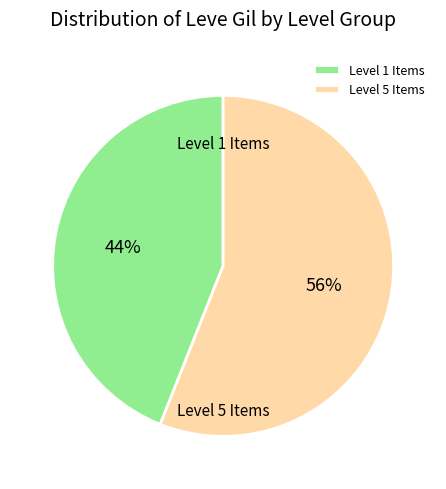

Is it true that Level 1 Items is 44% of the pie?

True